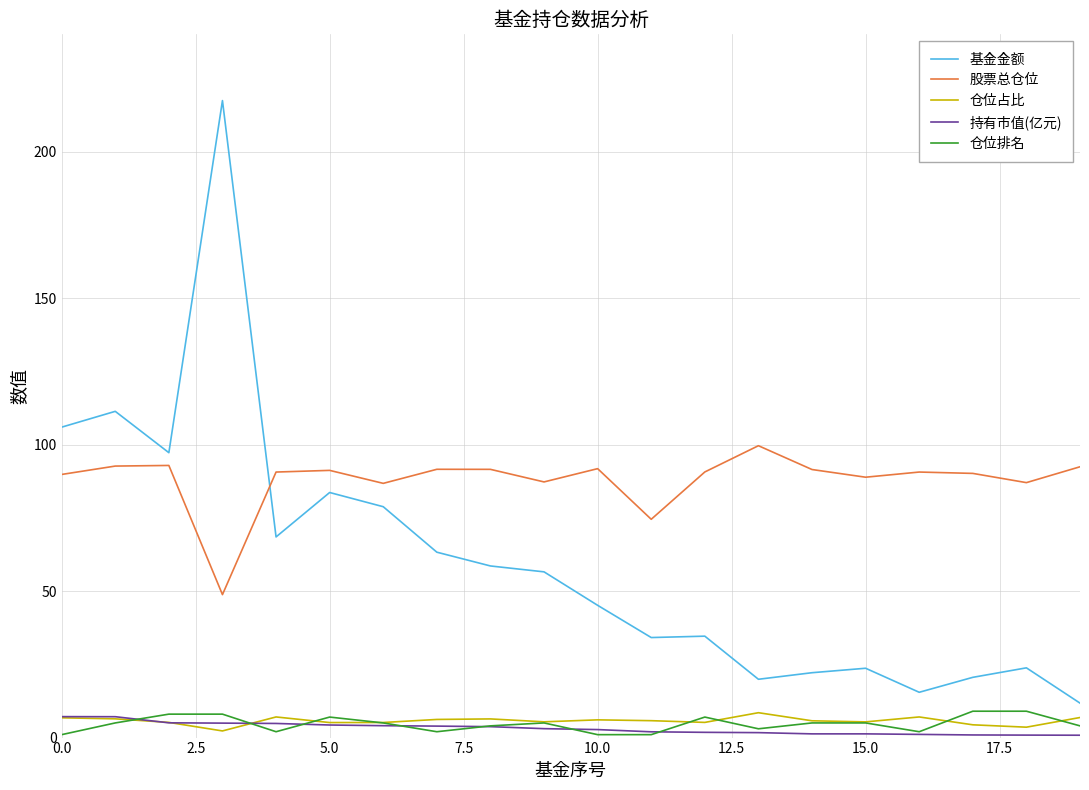

Which series has the widest spread of values?

基金金额